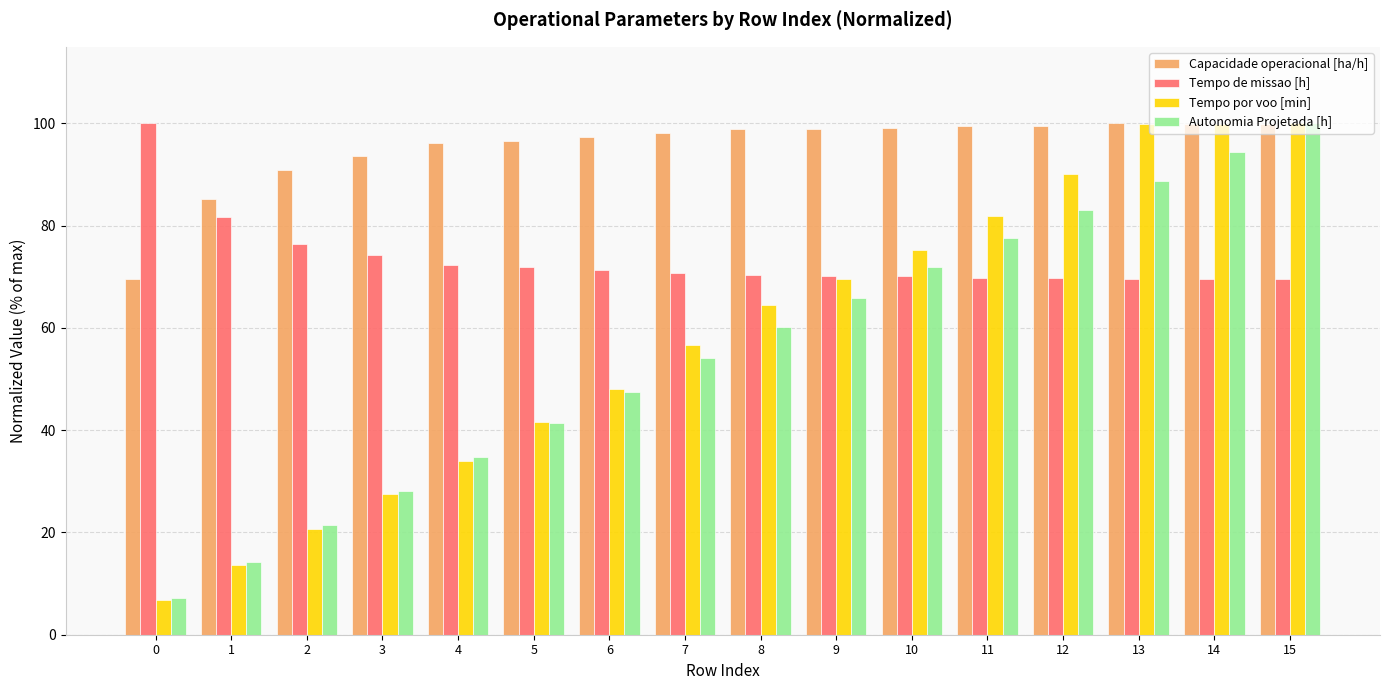

At how many categories does at least one series exceed 82?

16